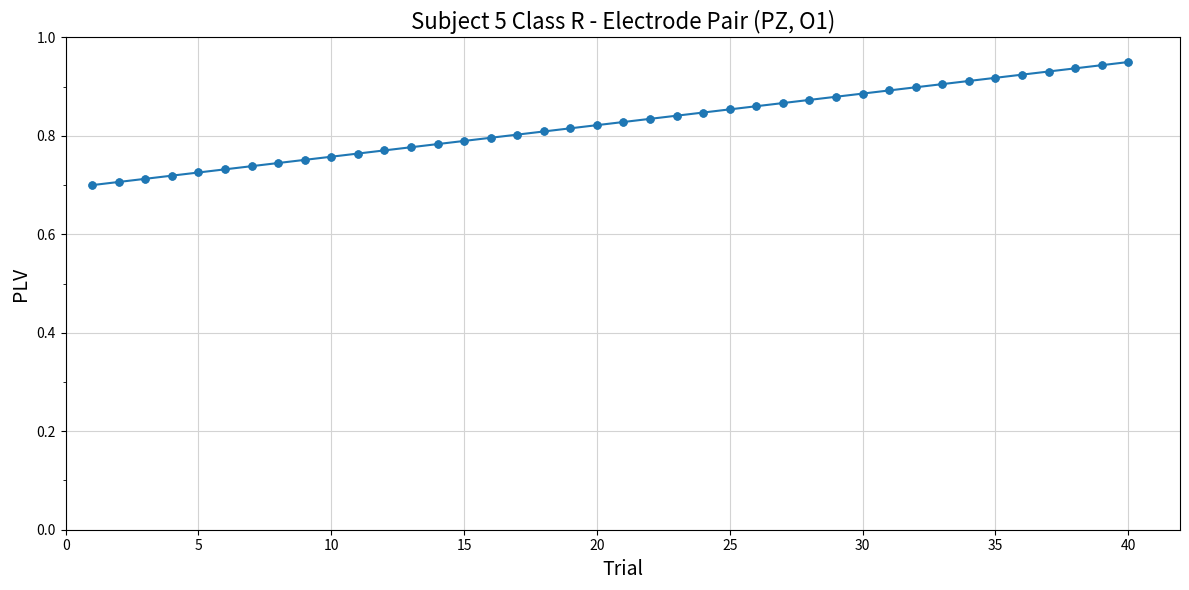

How many values are between 0 and 1?

40